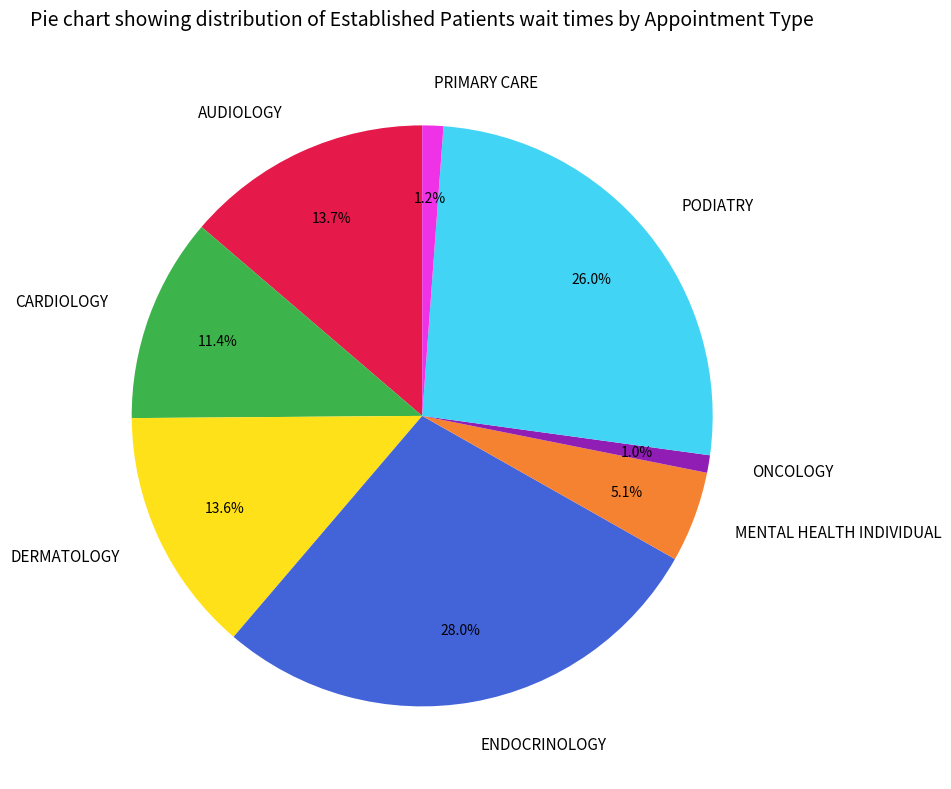

Does any single category account for the majority?

No